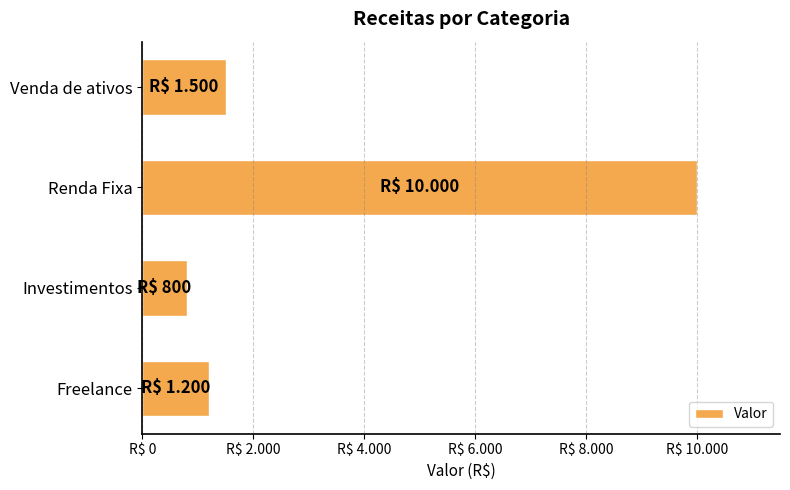

How many values exceed 1500?

1